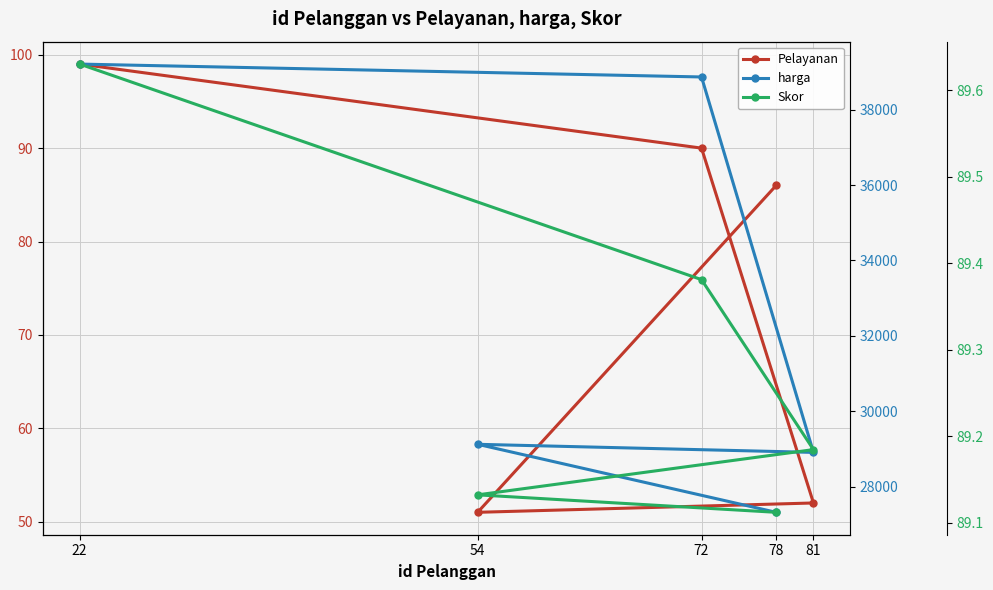

The Pelayanan series shows 24.6 at 81. True or false?

False